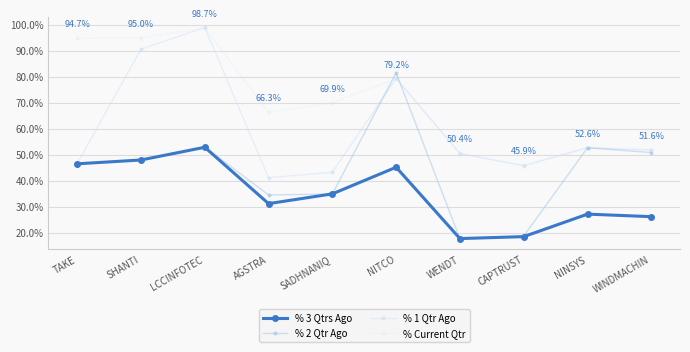

What is the value of the % 3 Qtrs Ago point at the 9th from the left?

27.1